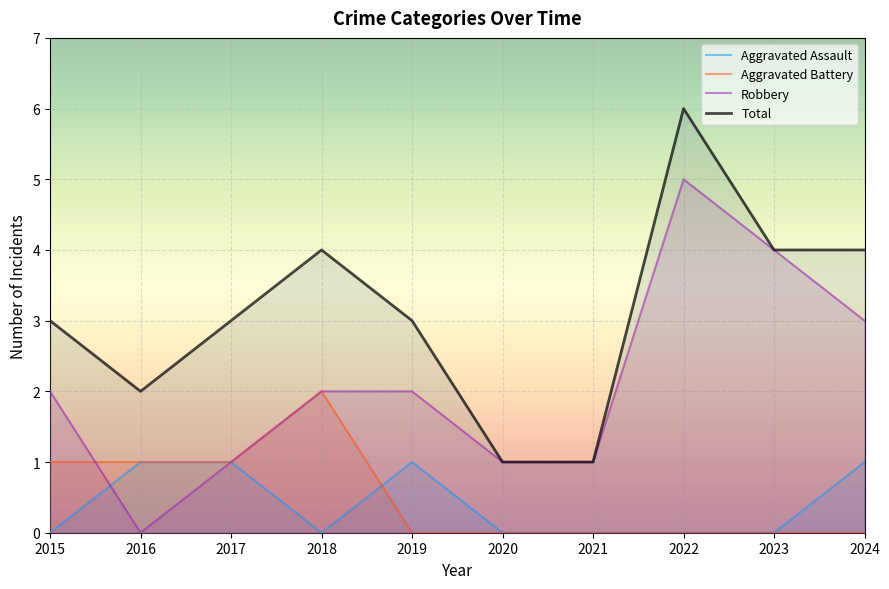

Which category has the highest value in the Aggravated Assault series?

2016